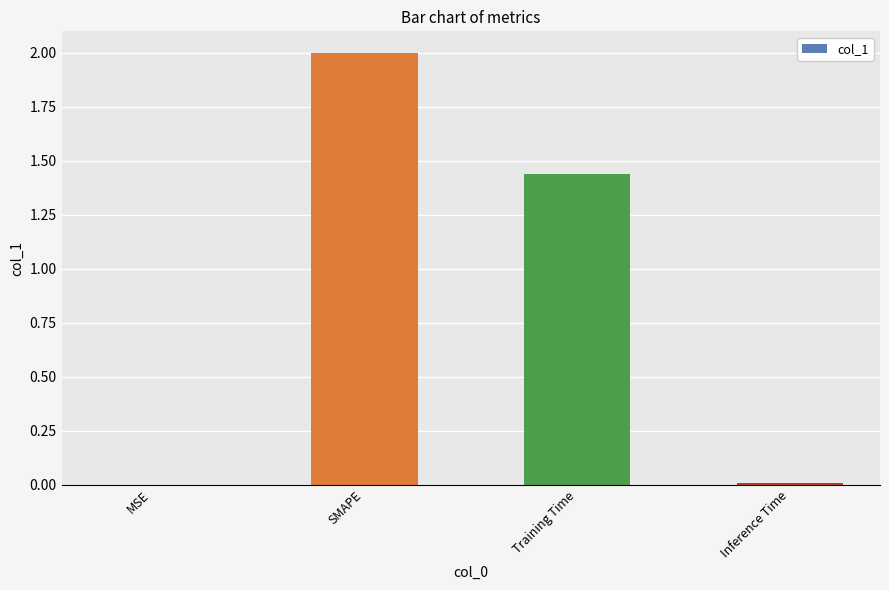

At which category does the chart reach its peak across all series?

SMAPE